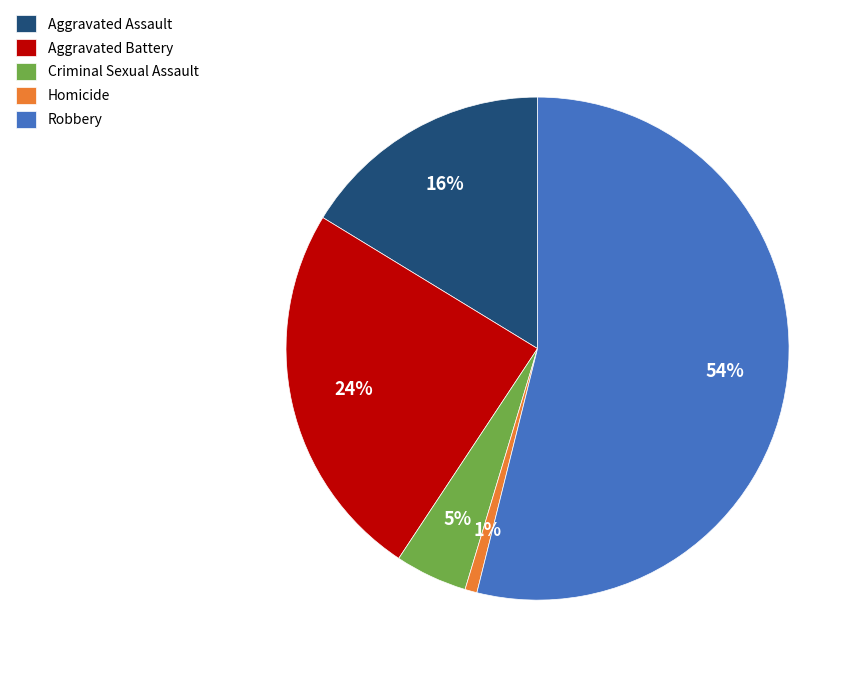

Rank the categories by value from highest to lowest.

Robbery, Aggravated Battery, Aggravated Assault, Criminal Sexual Assault, Homicide